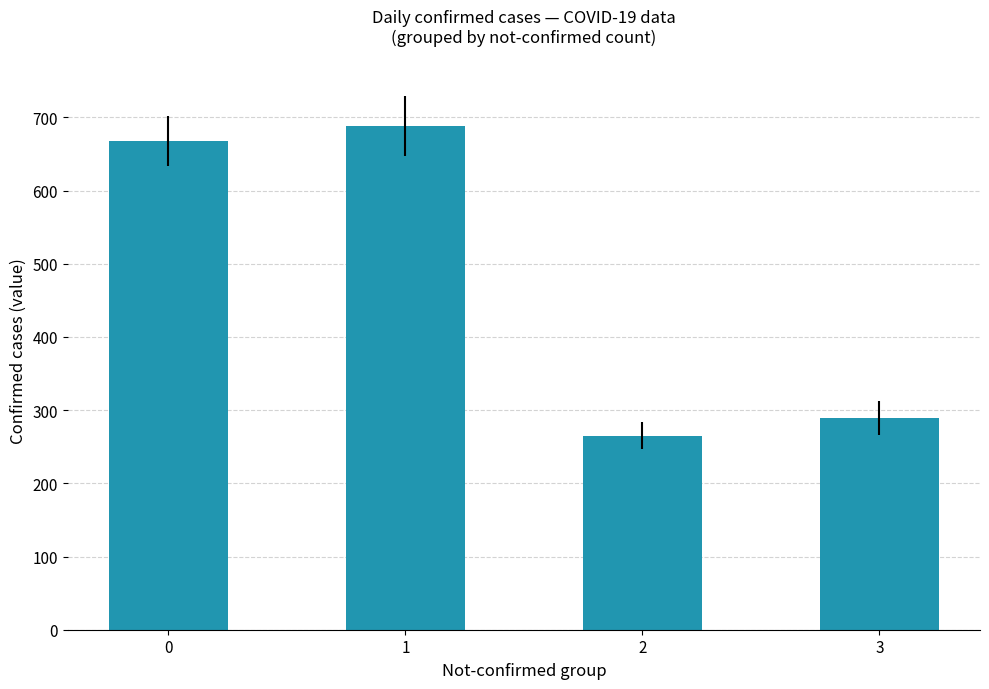

Reading left to right, list all the values displayed in this chart.

668	688	265	289